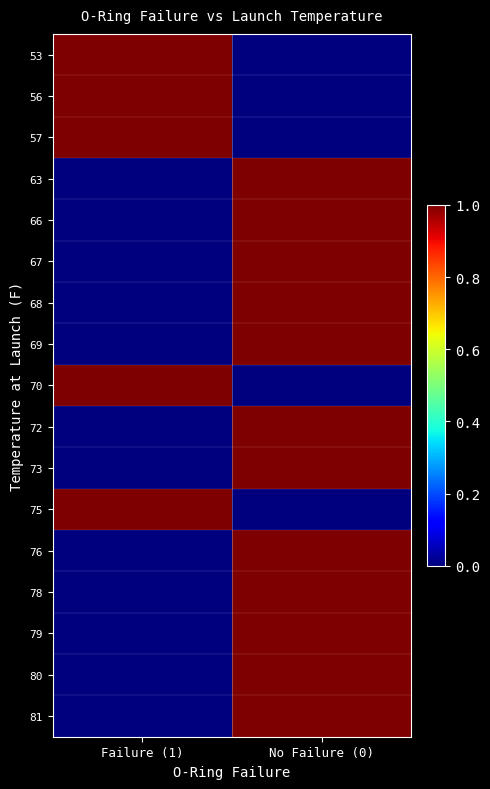

Reading left to right, transcribe all the data shown in this chart.

53: Failure (1)=1	No Failure (0)=0
56: Failure (1)=1	No Failure (0)=0
57: Failure (1)=1	No Failure (0)=0
63: Failure (1)=0	No Failure (0)=1
66: Failure (1)=0	No Failure (0)=1
67: Failure (1)=0	No Failure (0)=1
68: Failure (1)=0	No Failure (0)=1
69: Failure (1)=0	No Failure (0)=1
70: Failure (1)=1	No Failure (0)=0
72: Failure (1)=0	No Failure (0)=1
73: Failure (1)=0	No Failure (0)=1
75: Failure (1)=1	No Failure (0)=0
76: Failure (1)=0	No Failure (0)=1
78: Failure (1)=0	No Failure (0)=1
79: Failure (1)=0	No Failure (0)=1
80: Failure (1)=0	No Failure (0)=1
81: Failure (1)=0	No Failure (0)=1